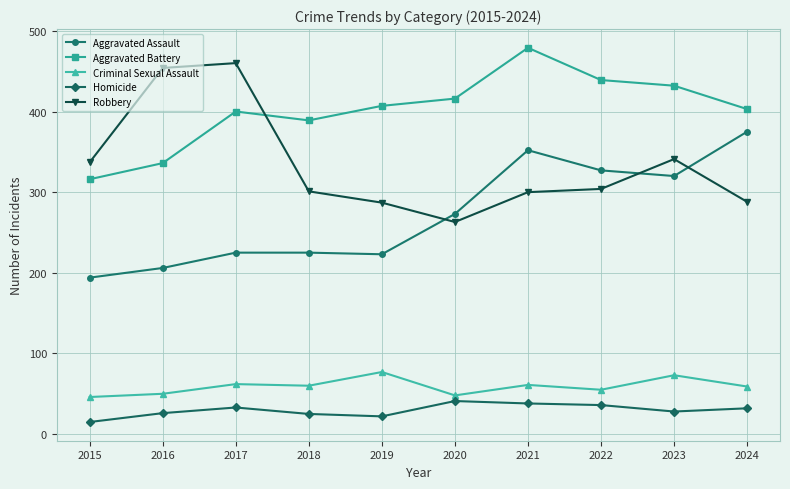

In Aggravated Battery, how many points are lower than both neighbors (excluding endpoints)?

1